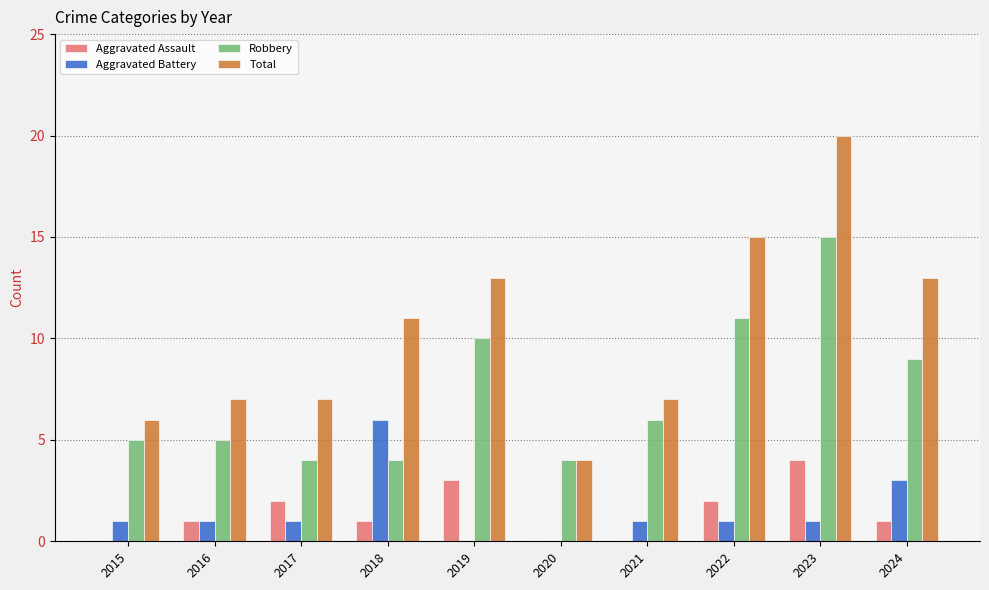

Is the value of Aggravated Battery at 2022 greater than the value of Robbery at 2020?

No